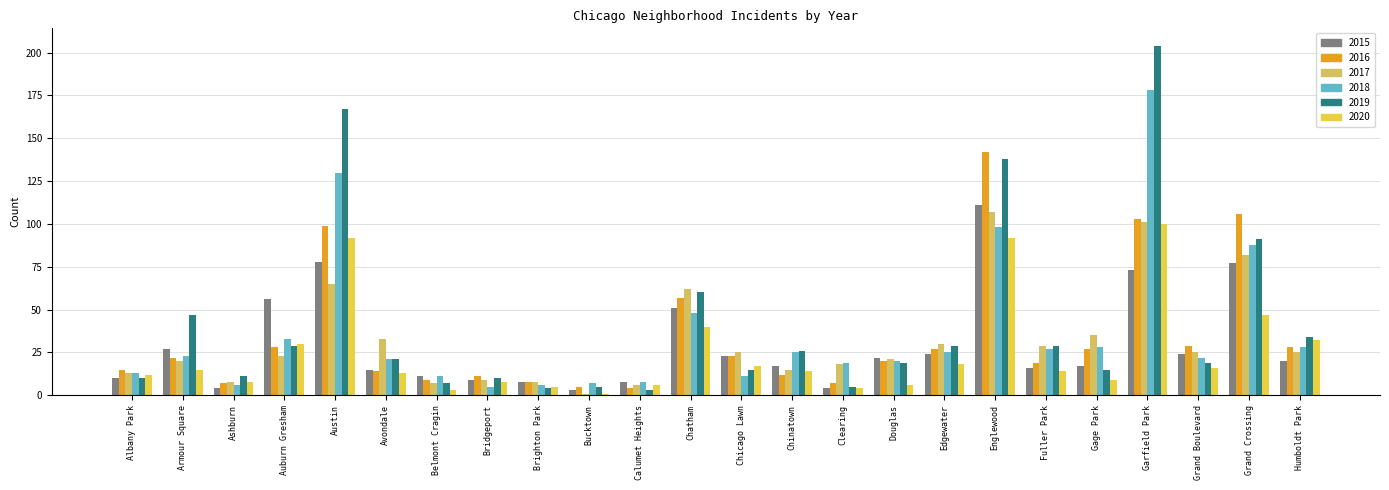

What is the label of the 9th bar from the left?

Brighton Park